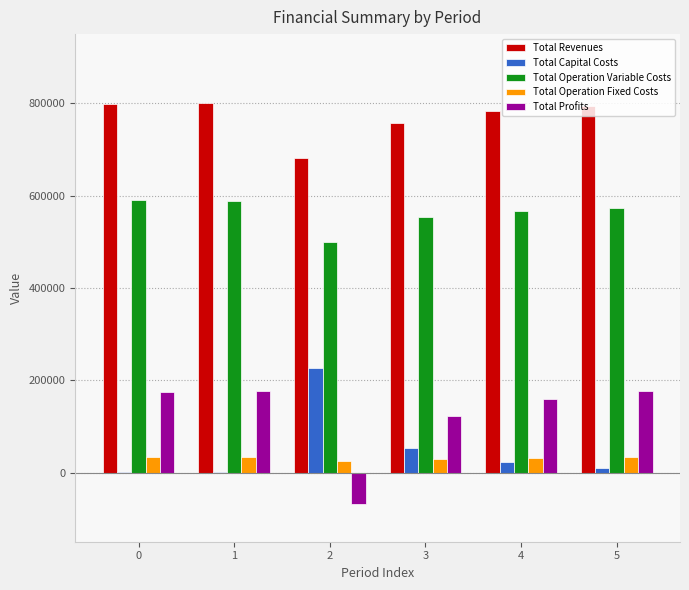

Where is Total Profits nearest to the value 54753?

3